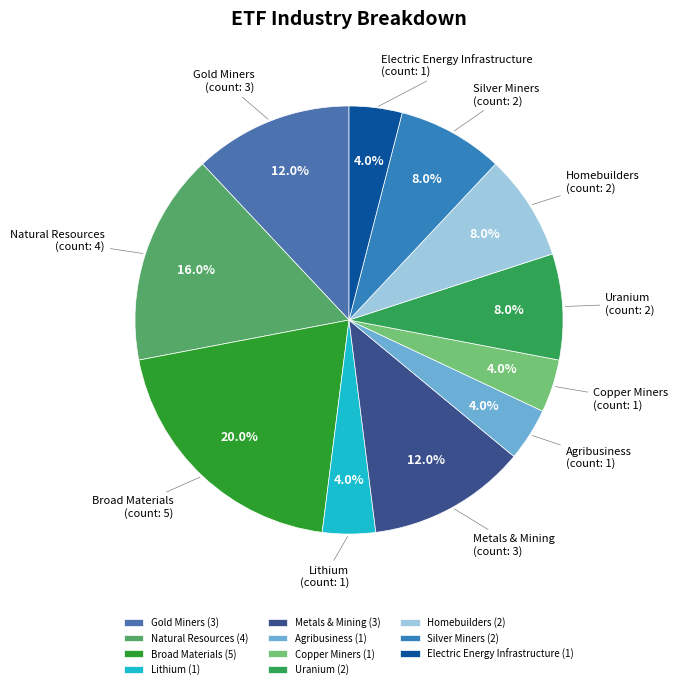

Rank the categories by value from highest to lowest.

Broad Materials, Natural Resources, Gold Miners, Metals & Mining, Uranium, Homebuilders, Silver Miners, Lithium, Agribusiness, Copper Miners, Electric Energy Infrastructure